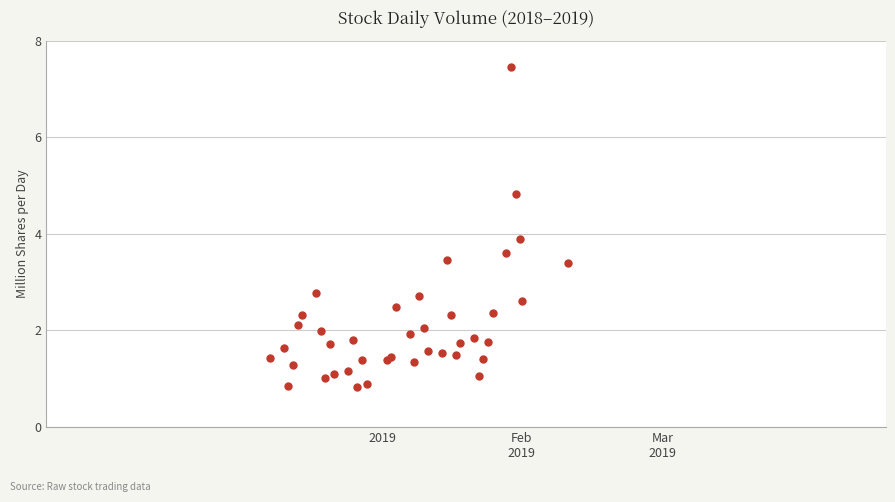

What Y value in the scatter plot is closest to 4?

3.9